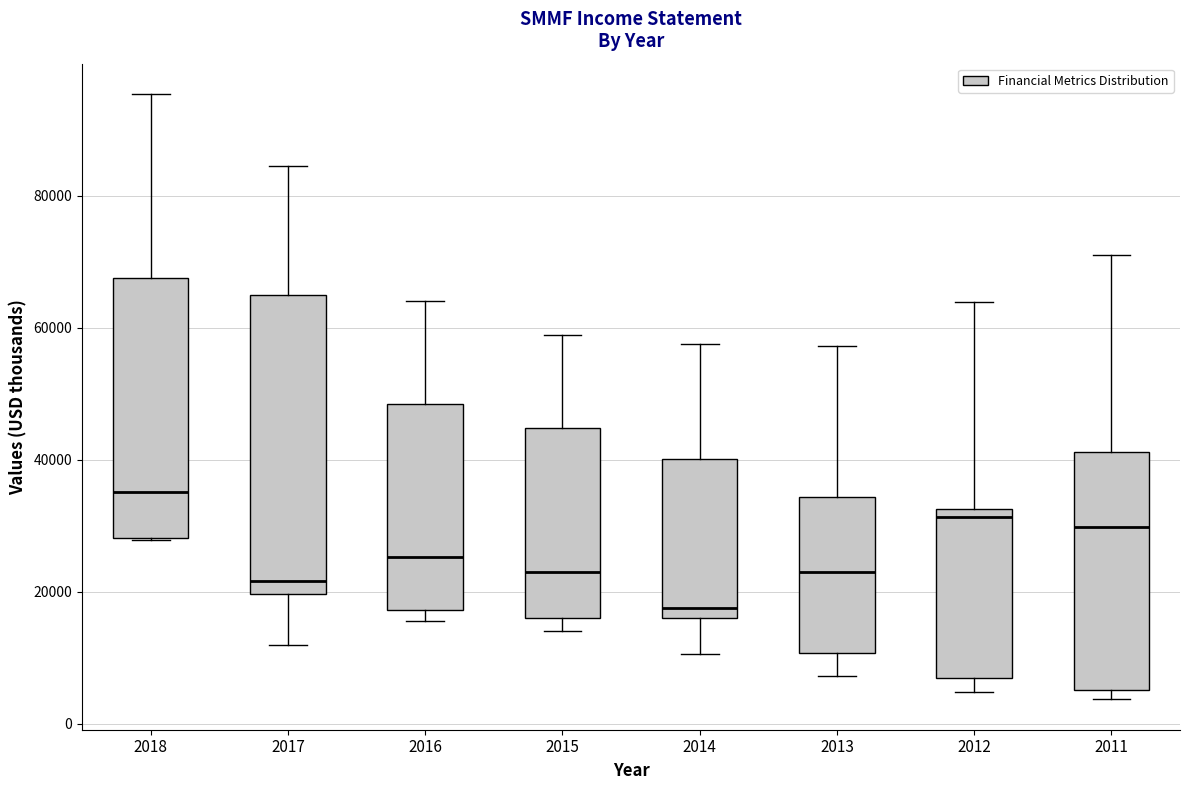

Reading left to right, transcribe this box plot: for each box, give where its median line is, the range the box spans, and where its two whiskers end, as read against the y-axis. The values are not printed on the chart, so give them approximately, as read against the axis.

2018: median 36000, box 28000 to 68000, whiskers 28000 to 96000
2017: median 22000, box 20000 to 64000, whiskers 12000 to 84000
2016: median 26000, box 18000 to 48000, whiskers 16000 to 64000
2015: median 24000, box 16000 to 44000, whiskers 14000 to 58000
2014: median 18000, box 16000 to 40000, whiskers 10000 to 58000
2013: median 24000, box 10000 to 34000, whiskers 8000 to 58000
2012: median 32000 (just below the box's upper edge), box 6000 to 32000, whiskers 4000 to 64000
2011: median 30000, box 6000 to 42000, whiskers 4000 to 72000